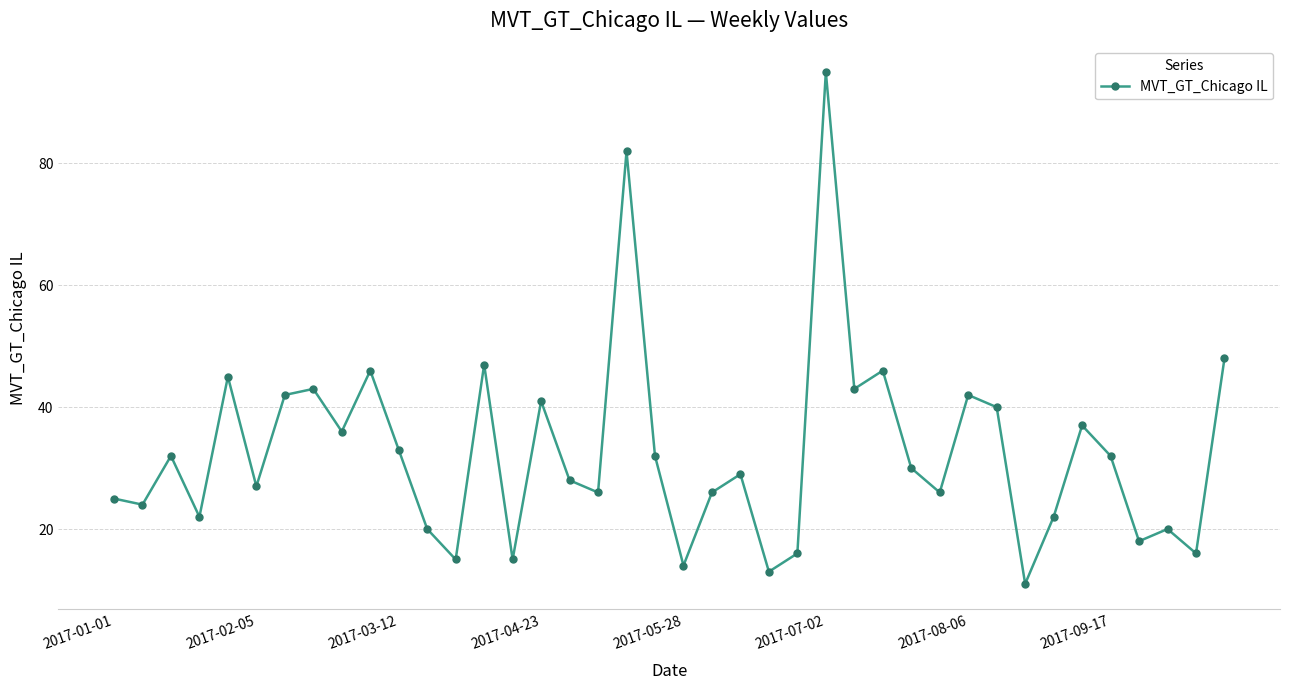

What is the greatest value displayed?

95